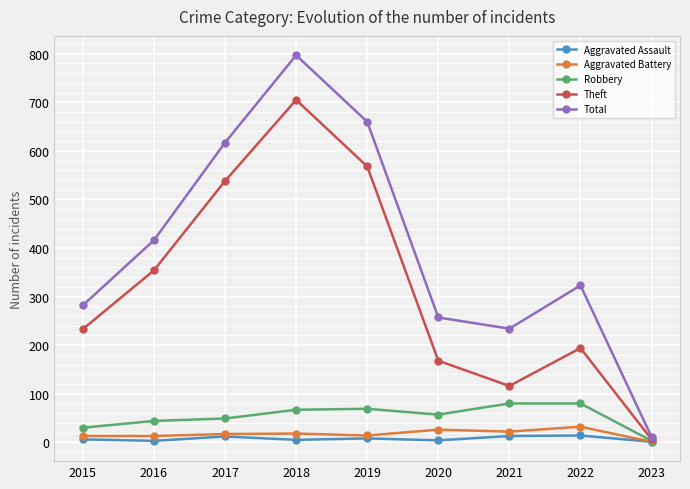

At how many categories does at least one series exceed 275?

6